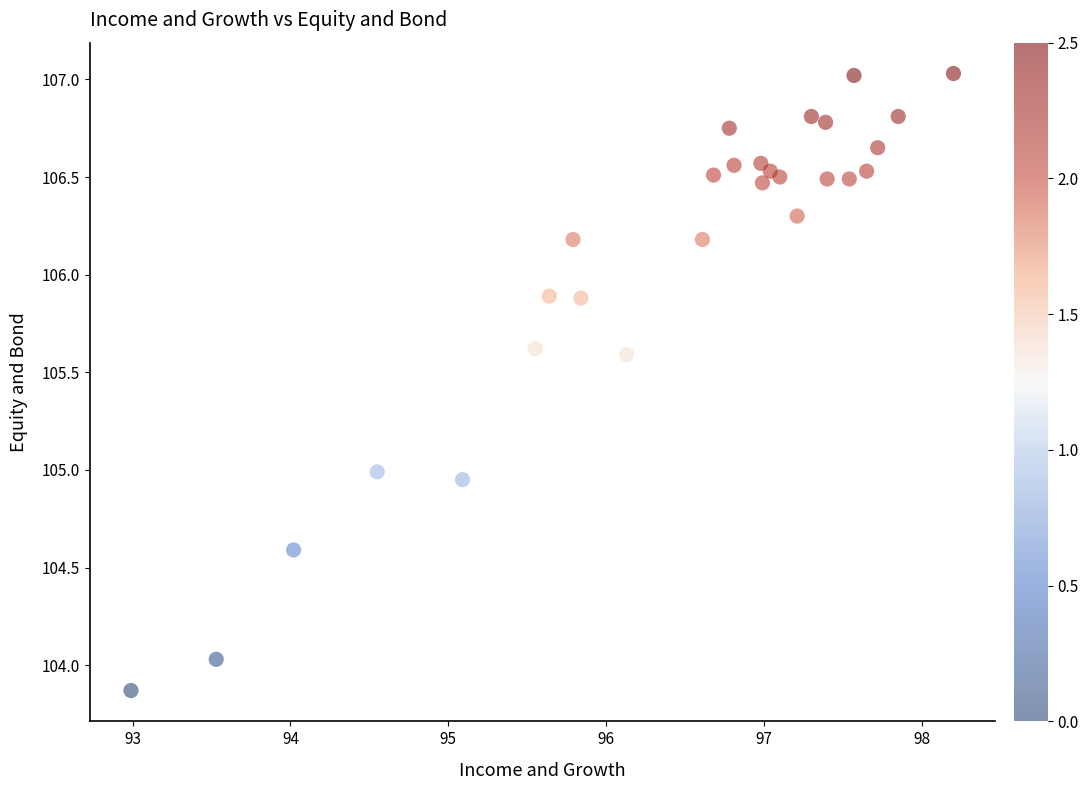

What is the range of X values (max minus min)?

5.2